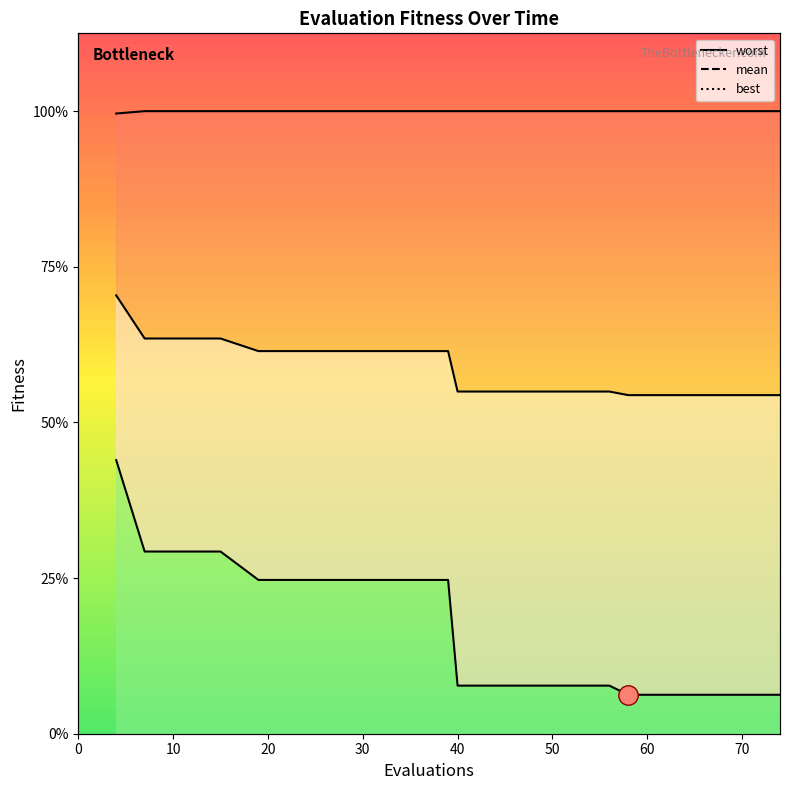

List the series in order of their peak value, highest first.

worst, mean, best